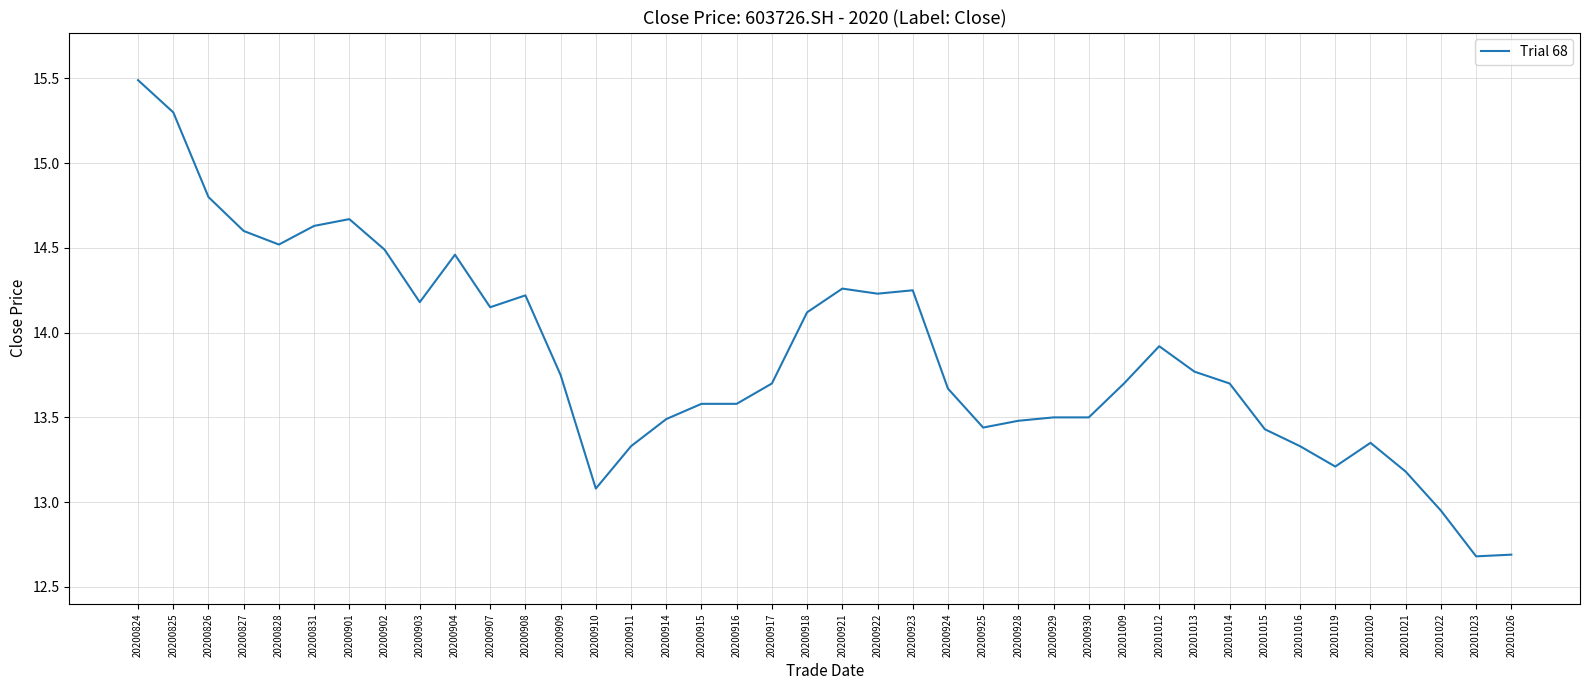

True or false: the data has more than 2 interior local peaks.

True